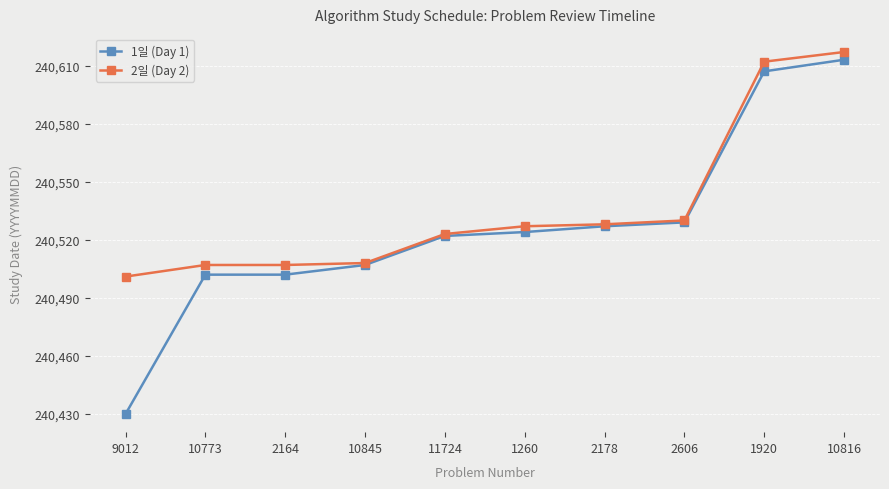

The 1일 (Day 1) series shows 240527 at 2178. True or false?

True